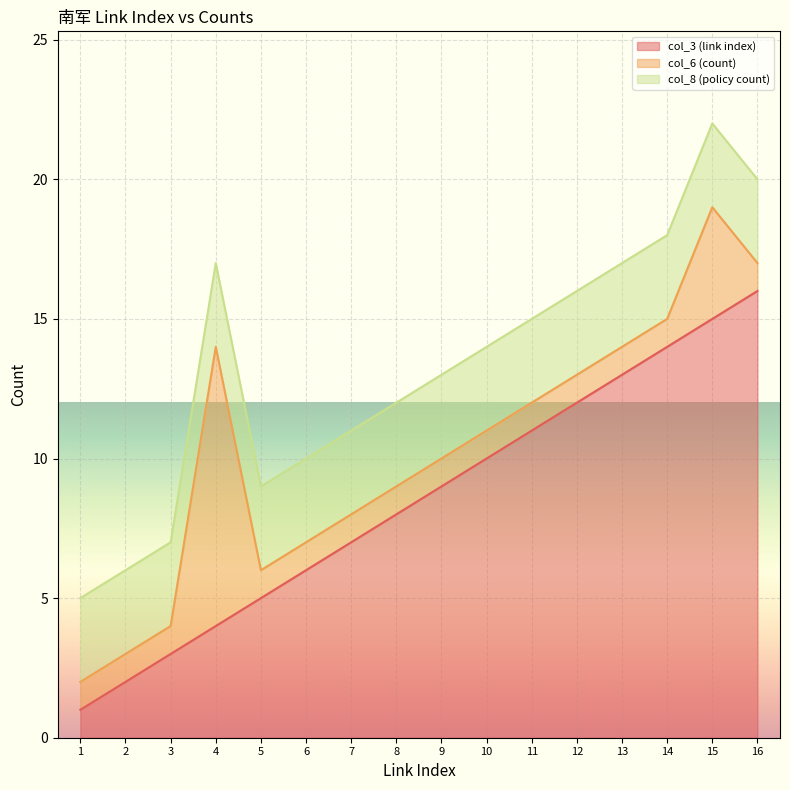

The value of col_8 (policy count) at 3 is 3. True or false?

True